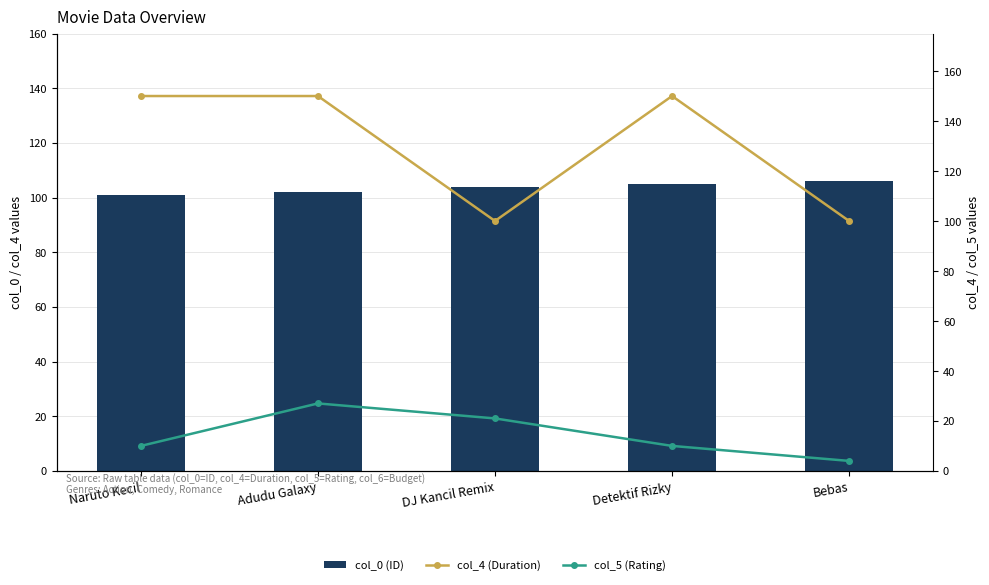

What is the value of the col_4 (Duration) bar at the 5th from the left?

100